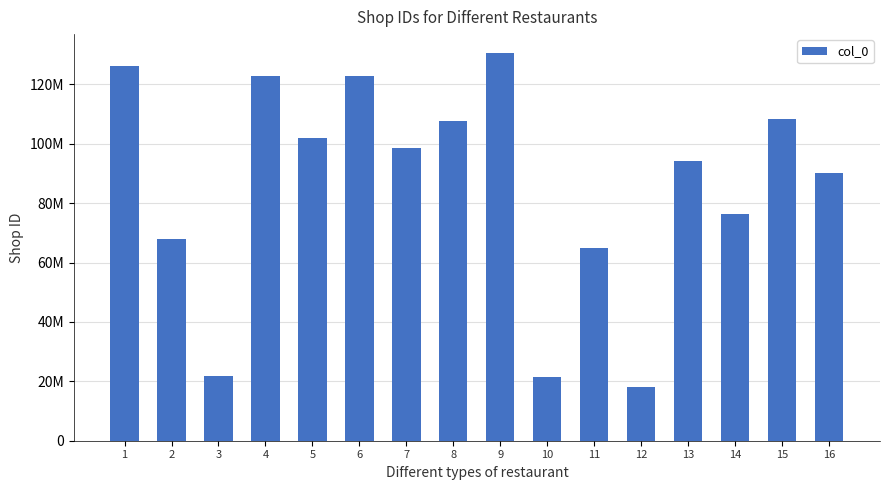

At which label does the data first exceed 98627180?

1